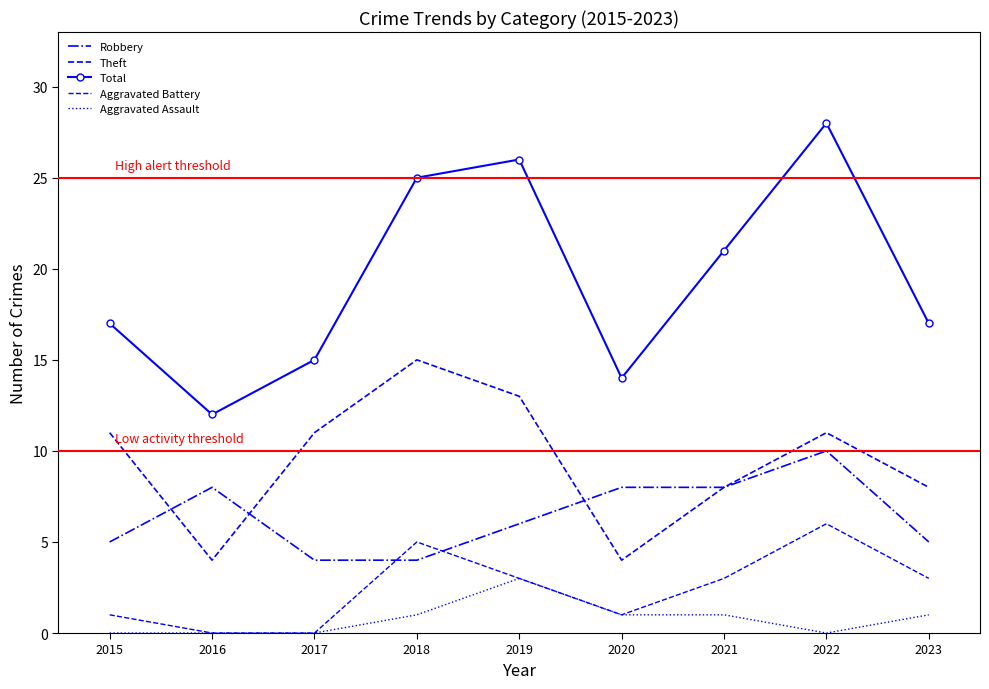

Count the number of data series in this chart.

5